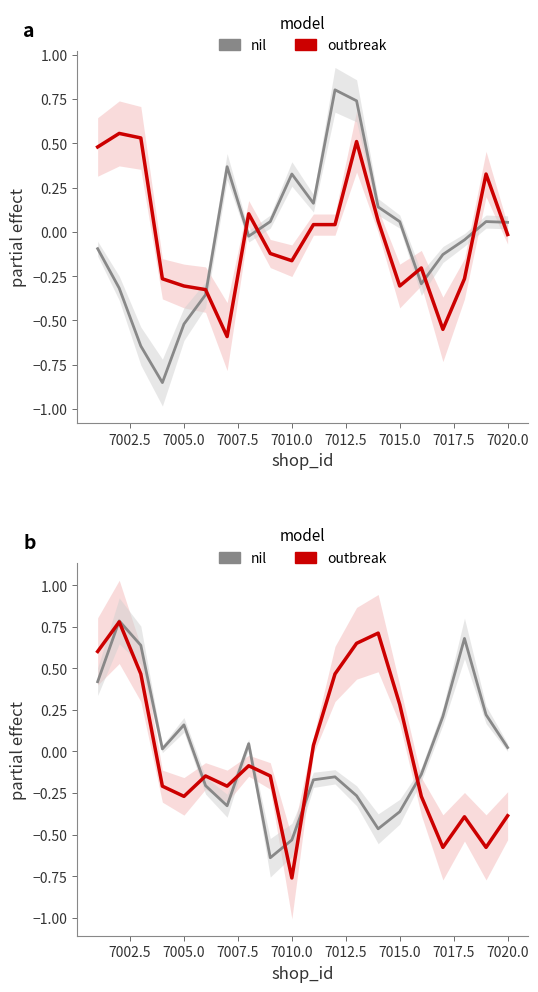

How many values in the outbreak series exceed 0?

8